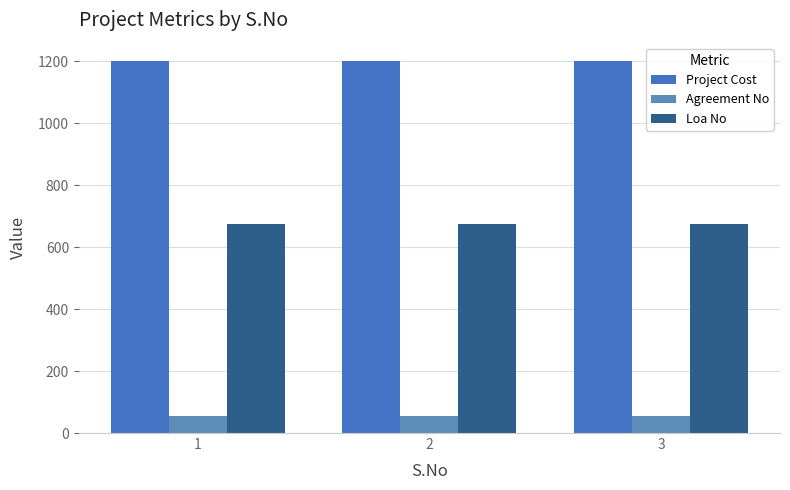

How many groups of bars are there?

3